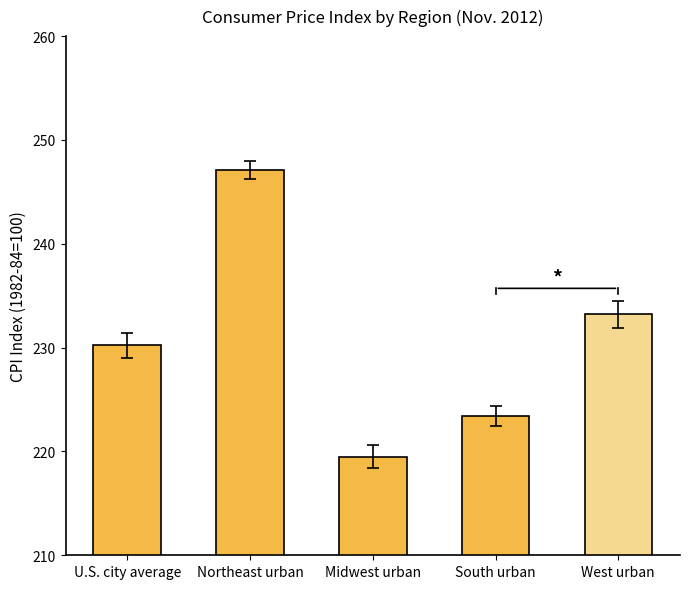

Rank the categories by value from highest to lowest.

Northeast urban, West urban, U.S. city average, South urban, Midwest urban